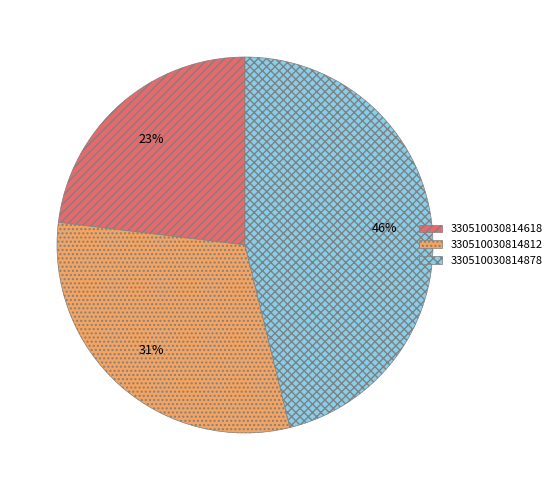

Is the sum of 330510030814878 and 330510030814812 greater than half?

Yes